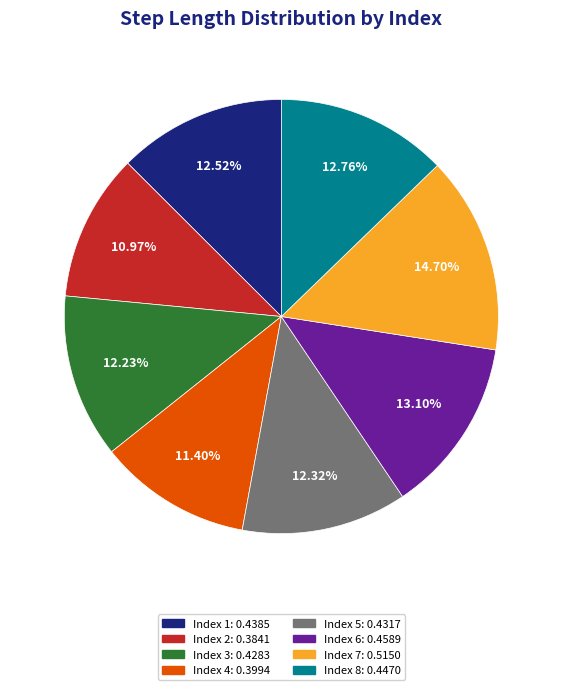

Does any single category account for the majority?

No